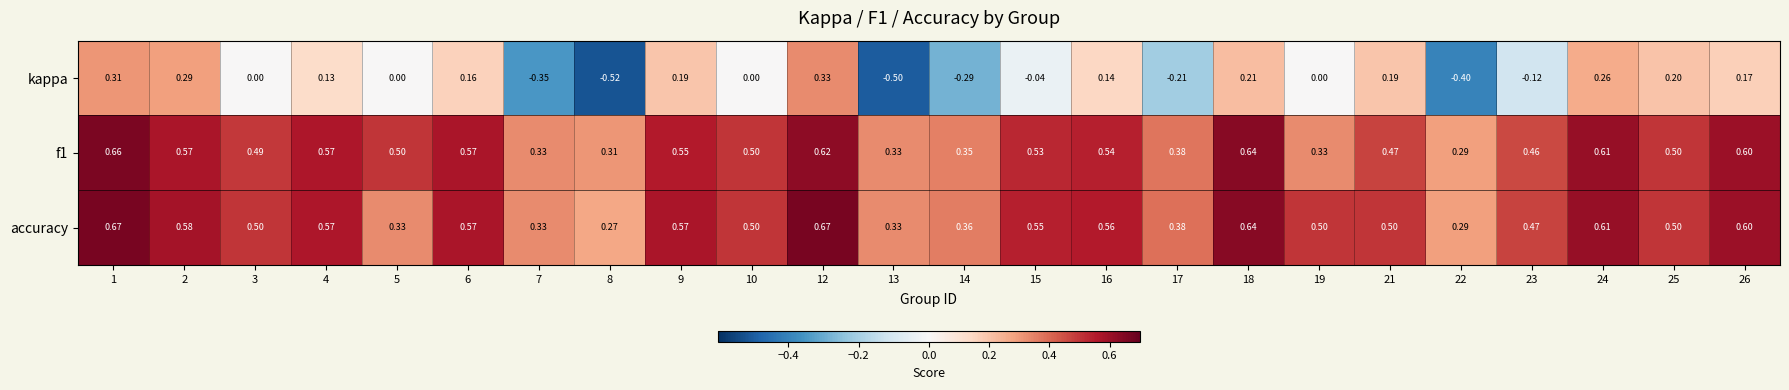

How many distinct data groups are displayed?

3